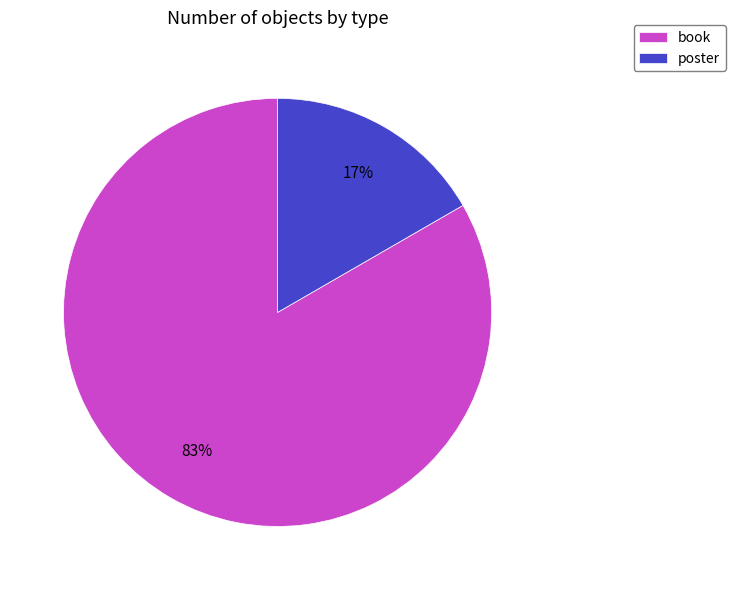

Count the number of slices in the pie.

2